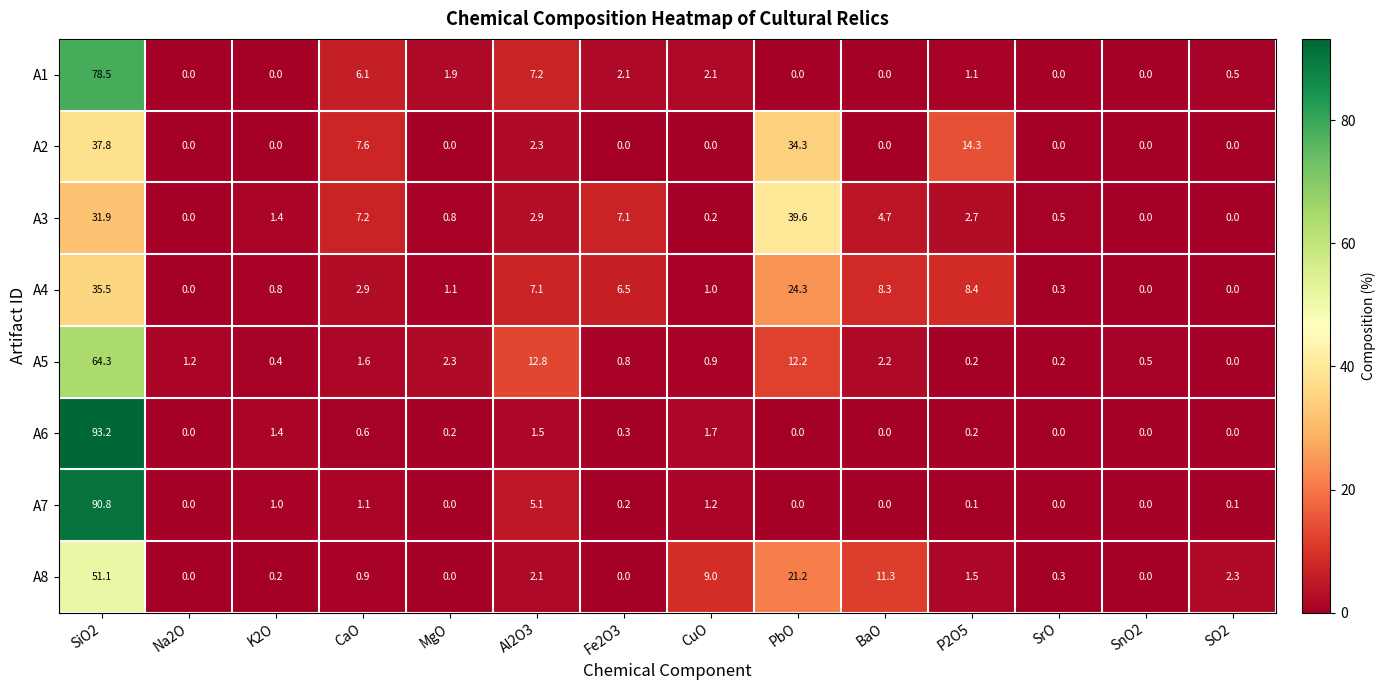

What is the total value across all series at CaO?

28.0